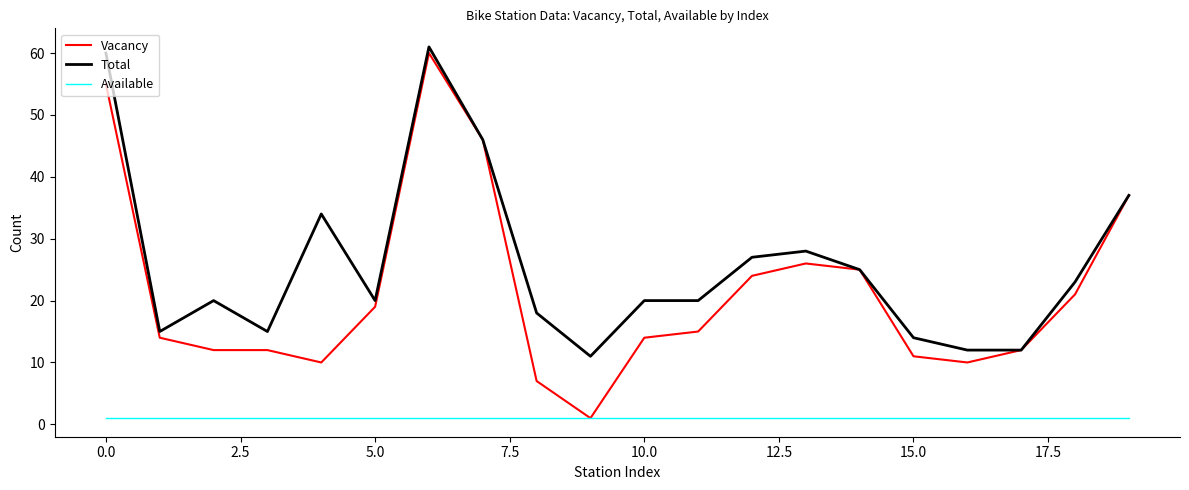

Which series has the largest total across all categories?

Total